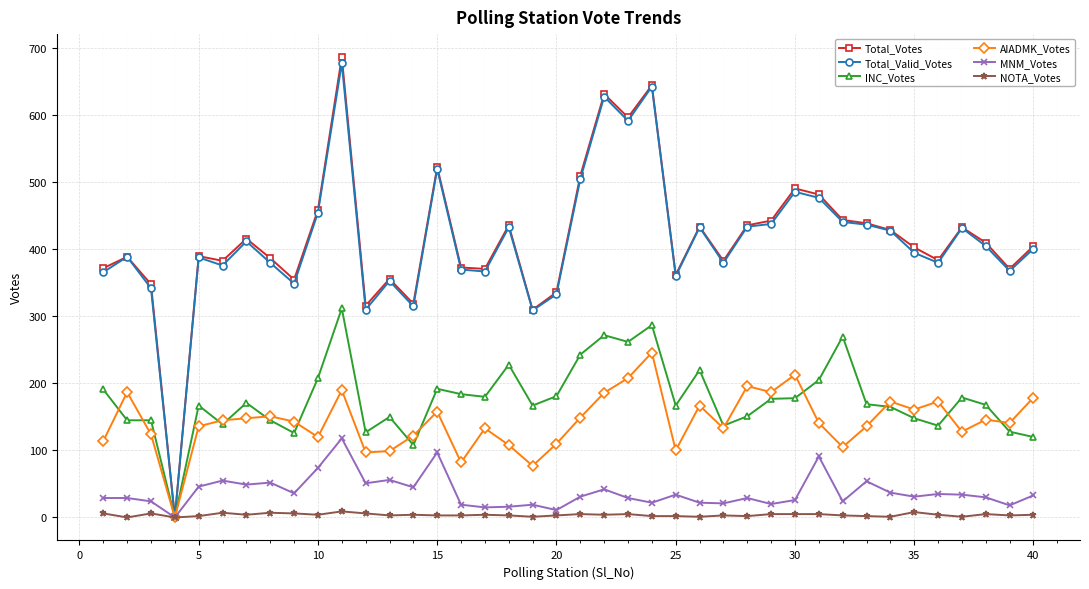

Which series has the widest spread of values?

Total_Votes